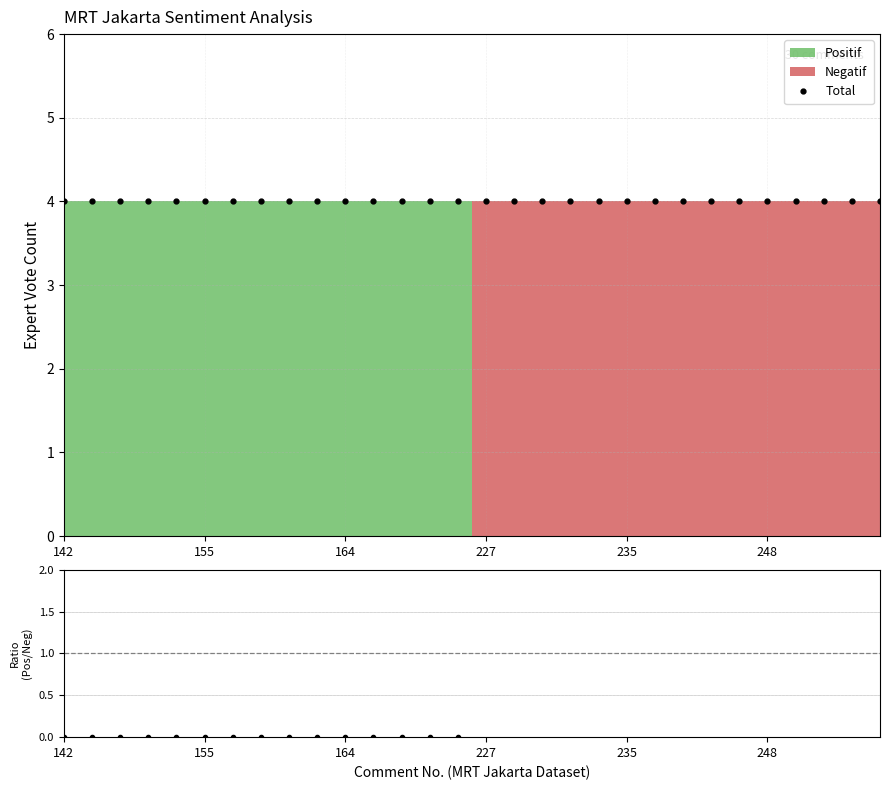

Which series changed the most between 233 and 248?

Positif